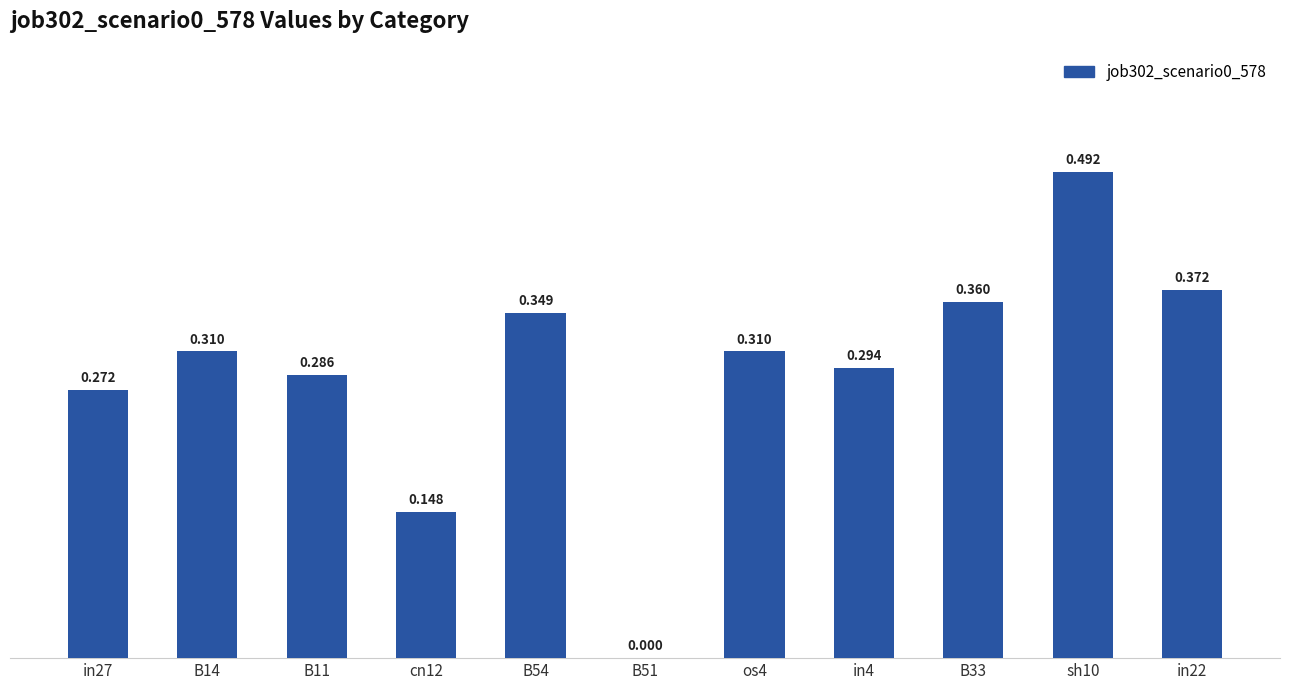

List the labels in order of value, smallest first.

B51, cn12, in27, B11, in4, B14, os4, B54, B33, in22, sh10